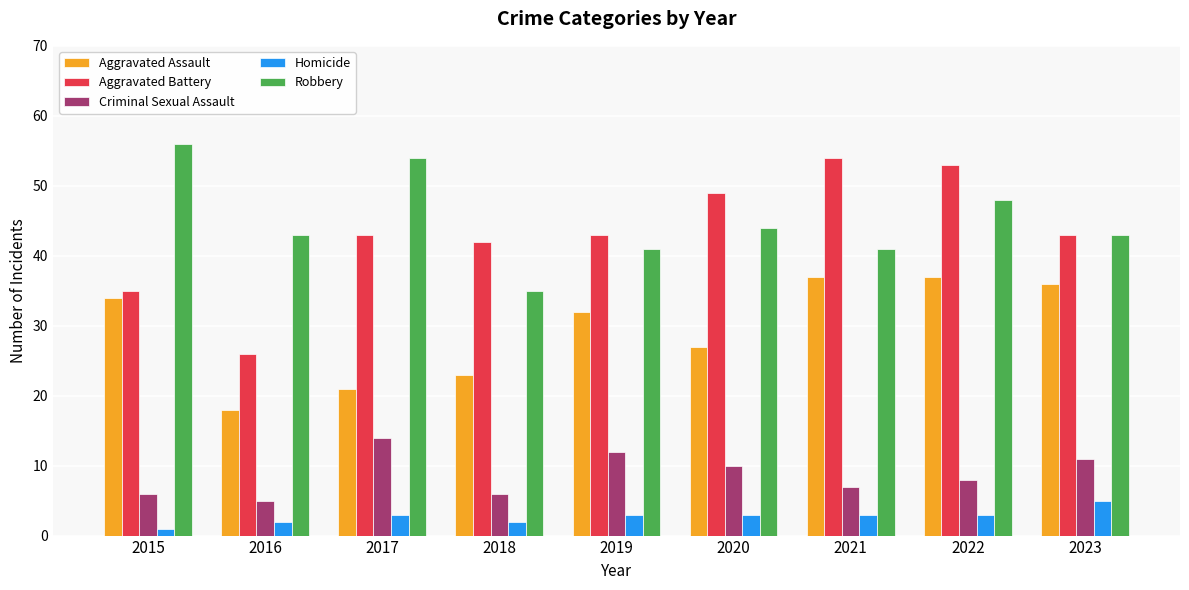

Reading left to right, transcribe all the data shown in this chart.

Aggravated Assault: 34	18	21	23	32	27	37	37	36
Aggravated Battery: 35	26	43	42	43	49	54	53	43
Criminal Sexual Assault: 6	5	14	6	12	10	7	8	11
Homicide: 1	2	3	2	3	3	3	3	5
Robbery: 56	43	54	35	41	44	41	48	43